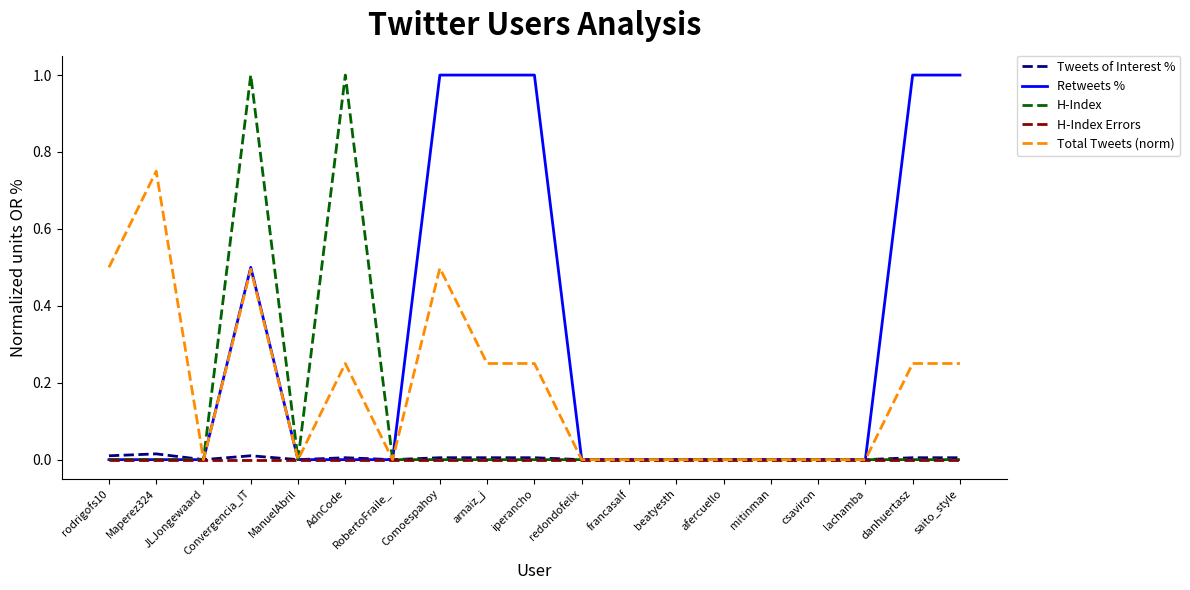

What is the total value across all series at Convergencia_IT?

2.0